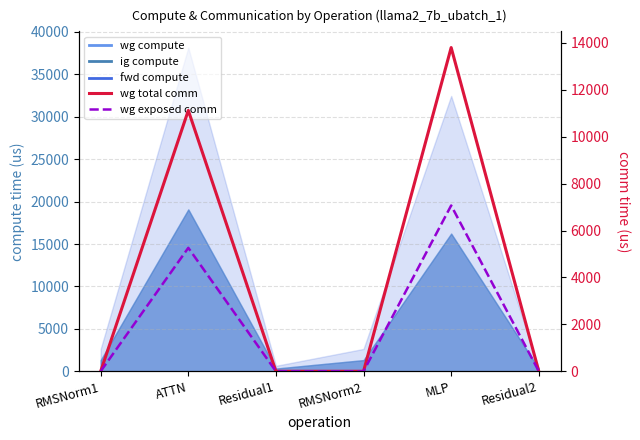

Does the chart have visible grid lines?

Yes